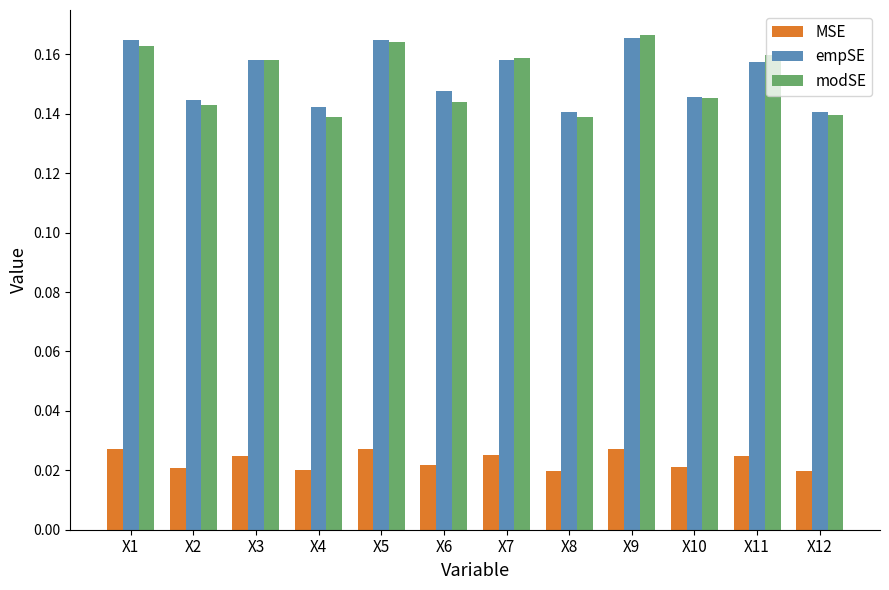

What is the sum of all modSE values?

1.8